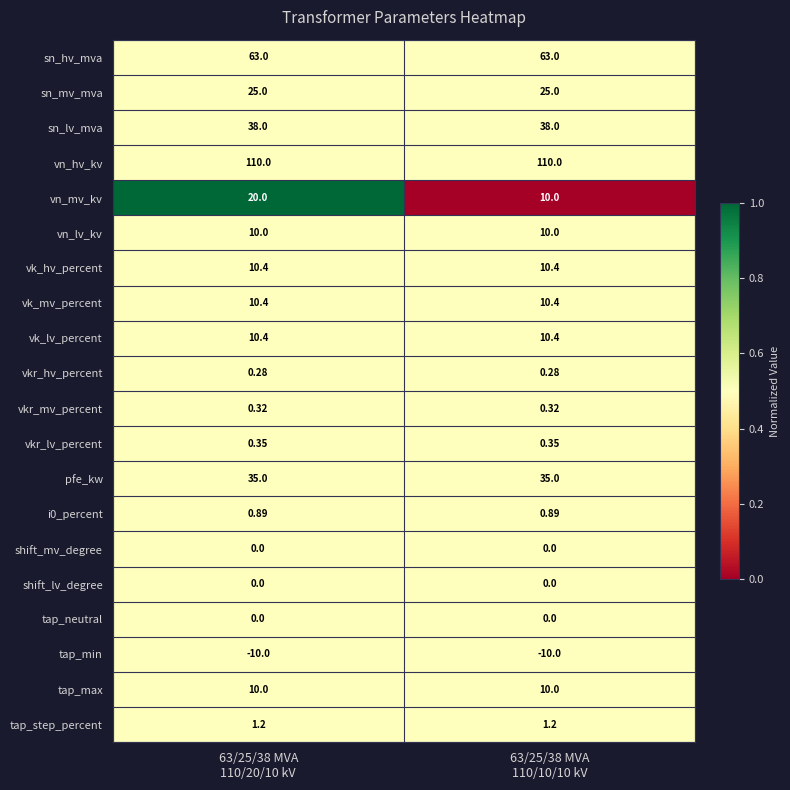

Which series has the largest total across all categories?

vn_hv_kv